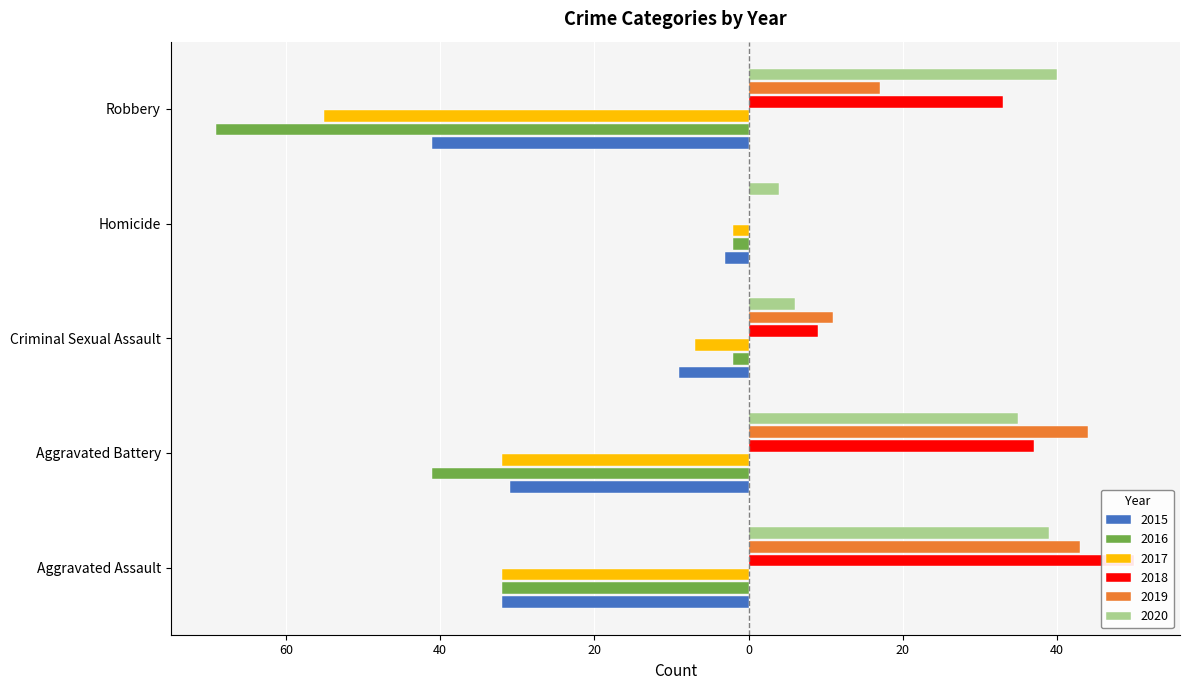

Is the value of 2019 at Aggravated Battery greater than the value of 2017 at Homicide?

Yes